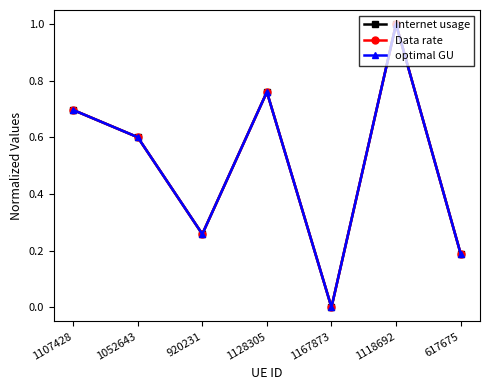

Which has a higher value, 1128305 or 920231?

1128305